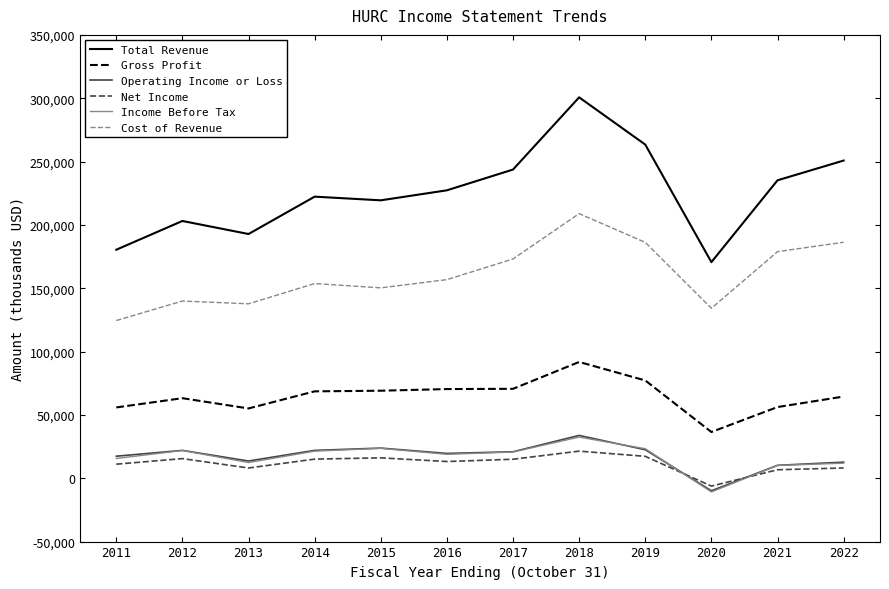

Which series has the largest range (max minus min)?

Total Revenue